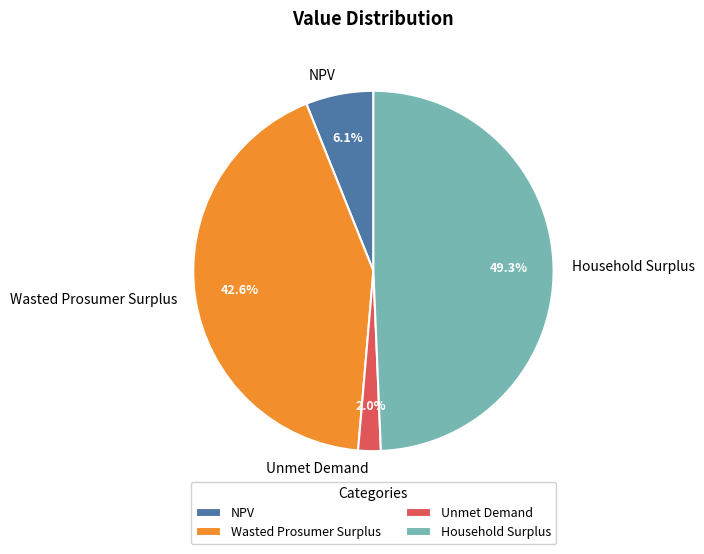

Combined, do Unmet Demand and Wasted Prosumer Surplus account for over 50%?

No